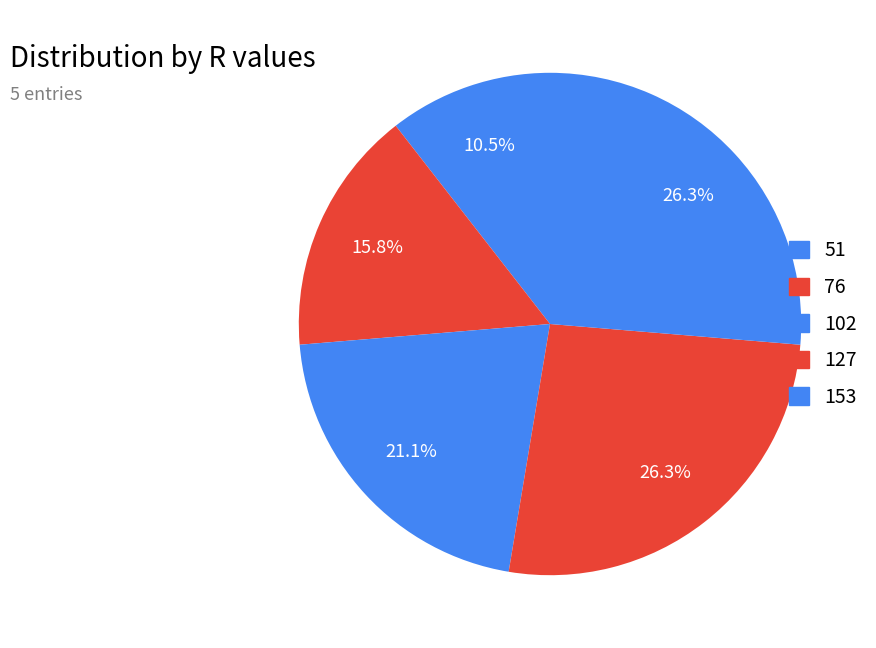

Do 76 and 153 together represent more than half of the pie?

No